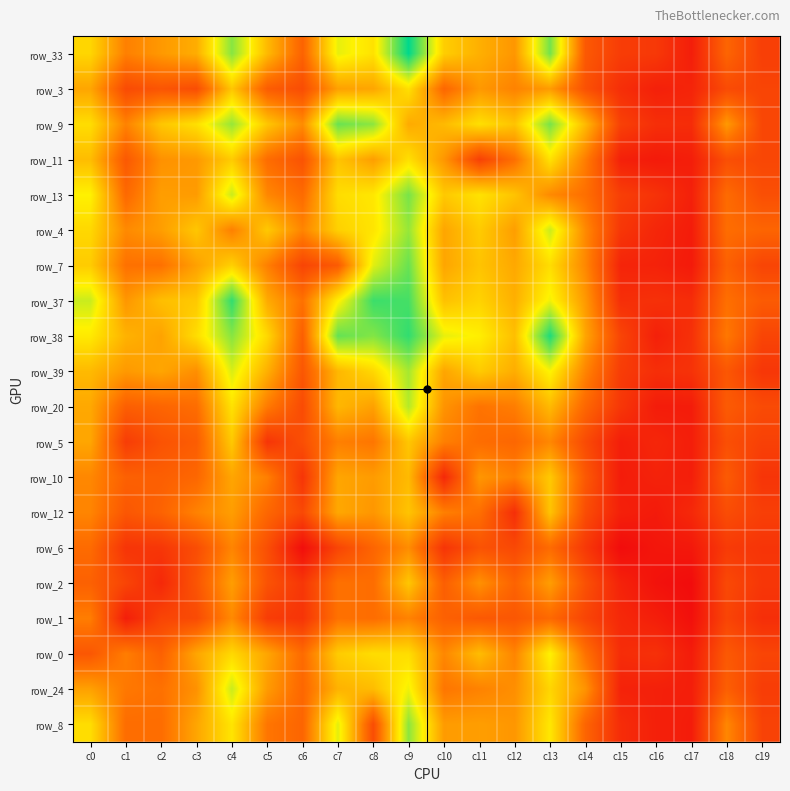

At how many categories does at least one series exceed 111?

6